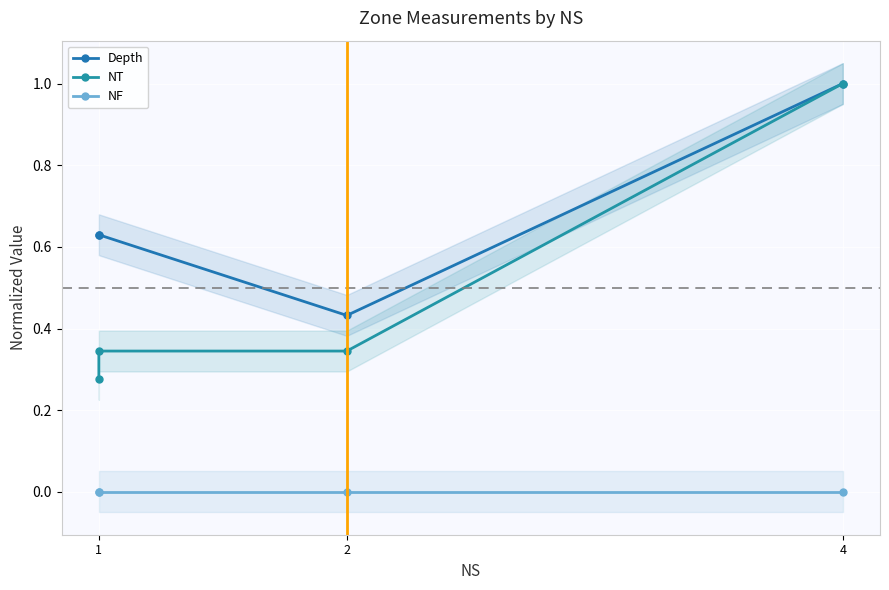

Reading left to right, transcribe all the data shown in this chart.

Depth: 0.6	0.6	0.4	1.0
NT: 0.3	0.3	0.3	1.0
NF: 0.0	0.0	0.0	0.0